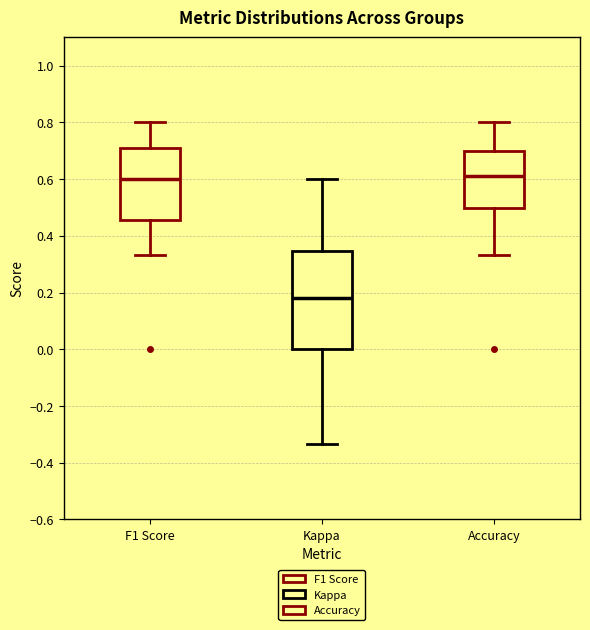

Reading left to right, read every box against the y-axis: the position of its median line, the range the box covers, and the ends of its whiskers. The values are not printed on the chart, so give them approximately, as read against the axis.

F1 Score: median 0.60, box 0.46 to 0.70, whiskers 0.34 to 0.80
Kappa: median 0.18, box 0.00 to 0.34, whiskers -0.34 to 0.60
Accuracy: median 0.62, box 0.50 to 0.70, whiskers 0.34 to 0.80